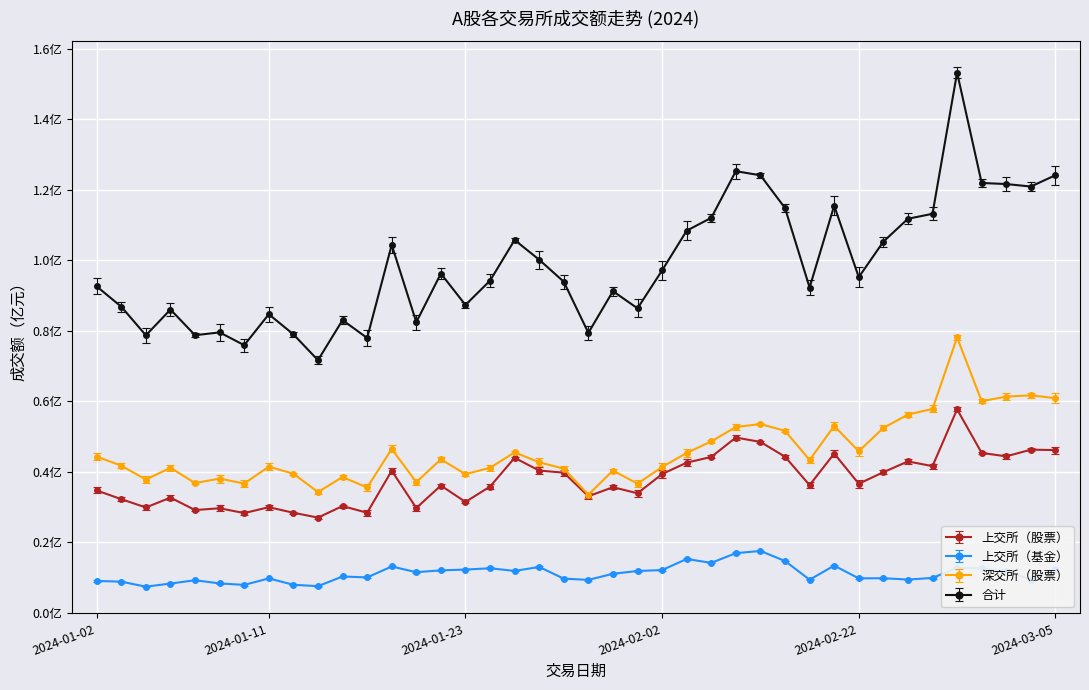

What is the value of the 上交所（股票） point at the 18th from the left?

0.4